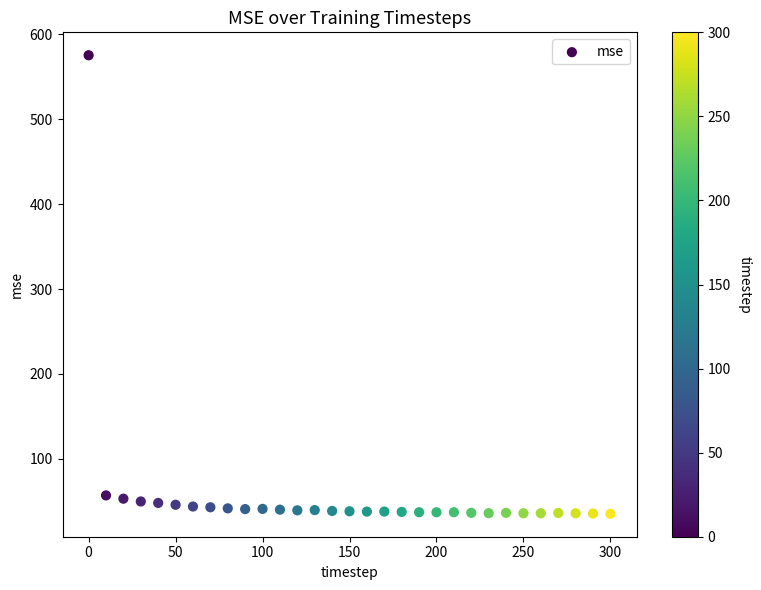

What is the range of X values (max minus min)?

300.0